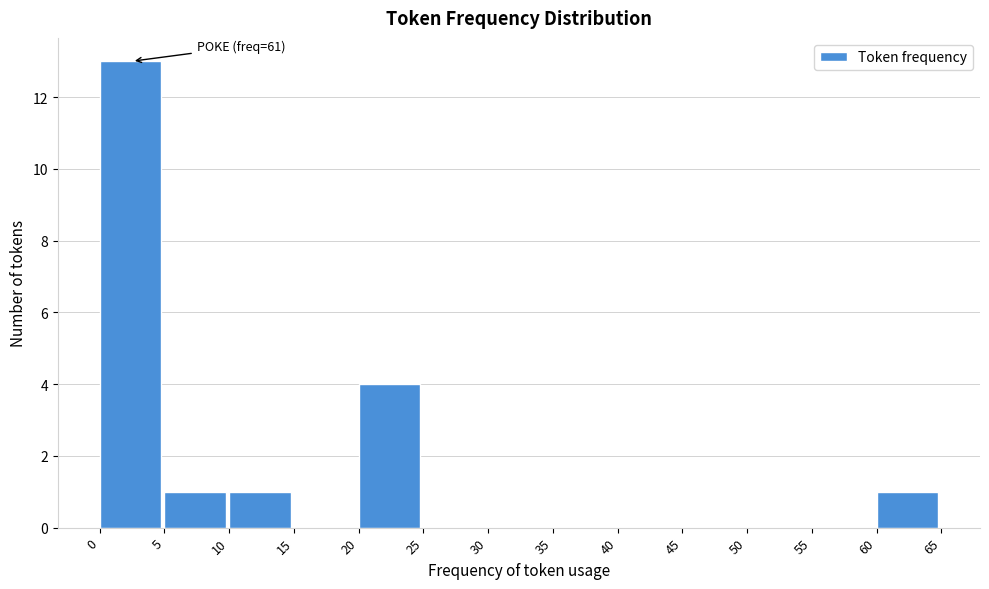

Which range on the x-axis has the tallest bar?

0 to 5